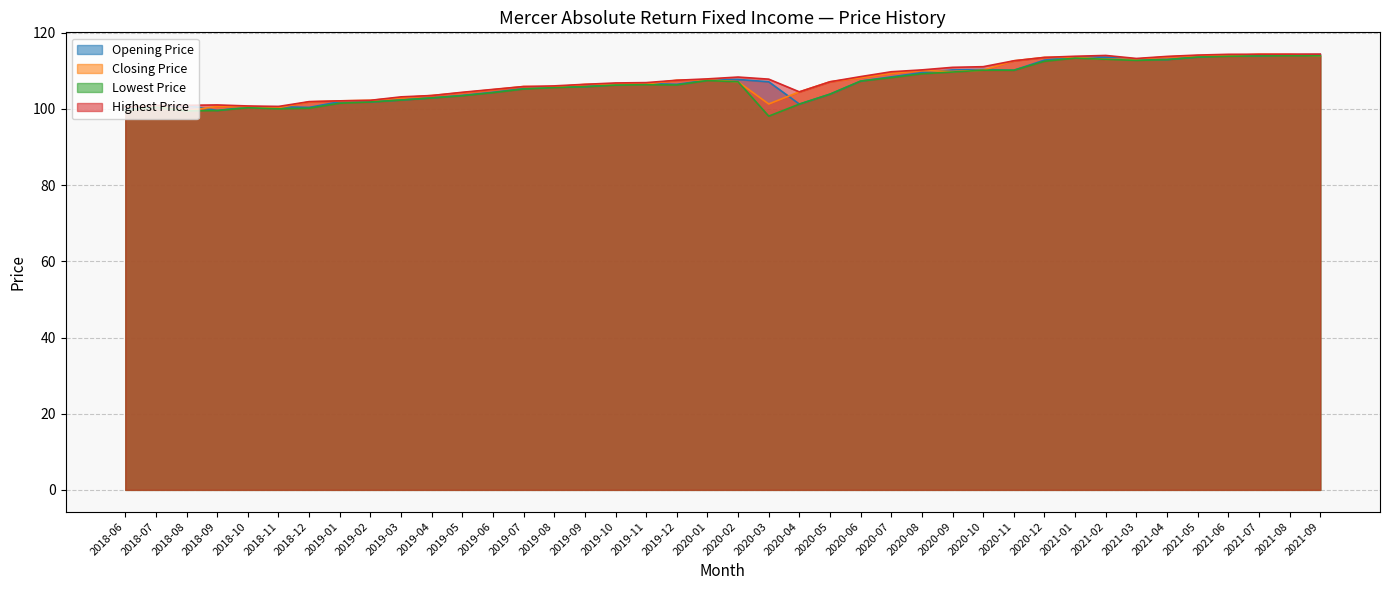

True or false: Lowest Price has a value of 112.5 at 2020-12.

True